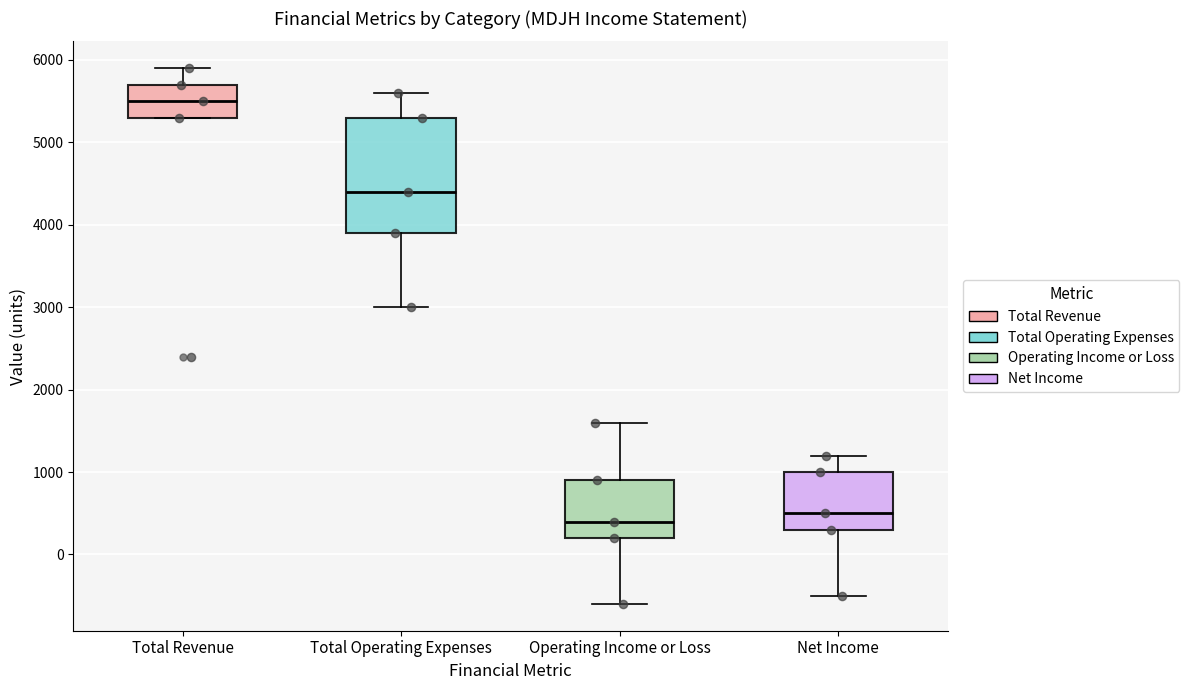

Reading left to right, read every box against the y-axis: the position of its median line, the range the box covers, and the ends of its whiskers. The values are not printed on the chart, so give them approximately, as read against the axis.

Total Revenue: median 5500, box 5300 to 5700, whiskers 5300 to 5900
Total Operating Expenses: median 4400, box 3900 to 5300, whiskers 3000 to 5600
Operating Income or Loss: median 400, box 200 to 900, whiskers -600 to 1600
Net Income: median 500, box 300 to 1000, whiskers -500 to 1200